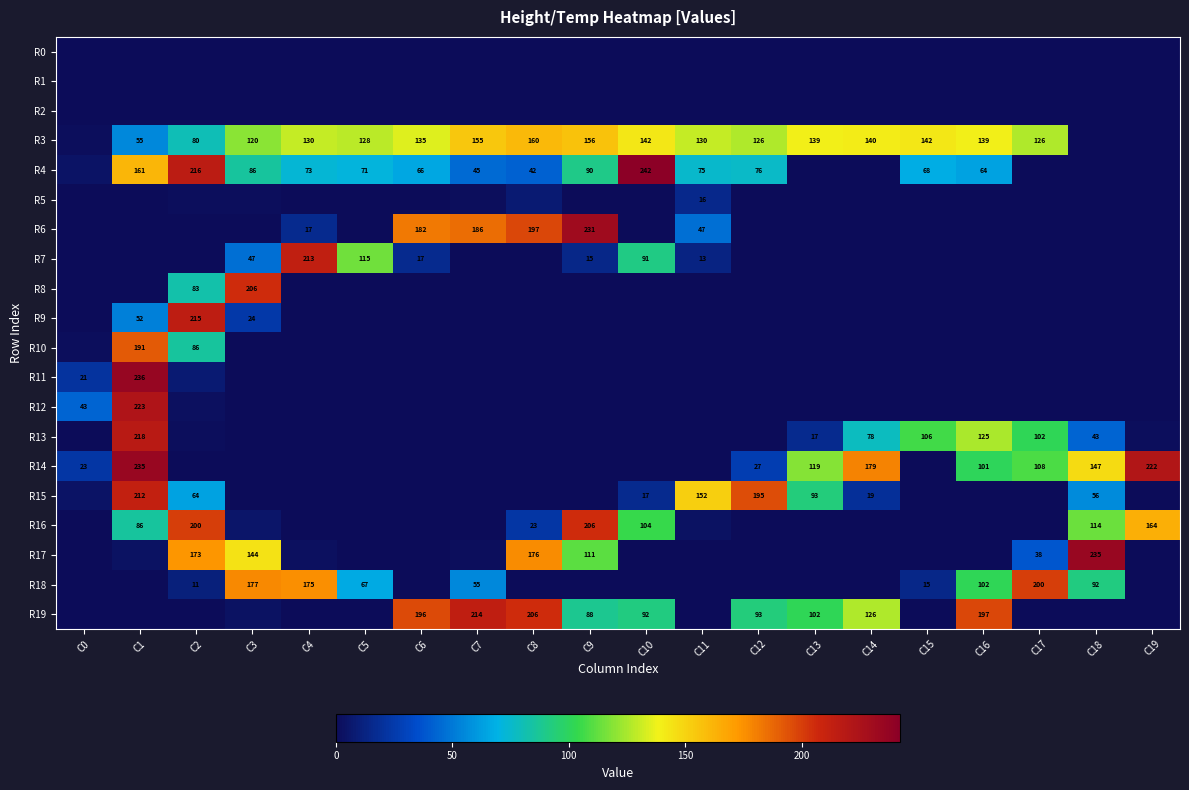

Is it true that R16 equals 206 at C9?

True